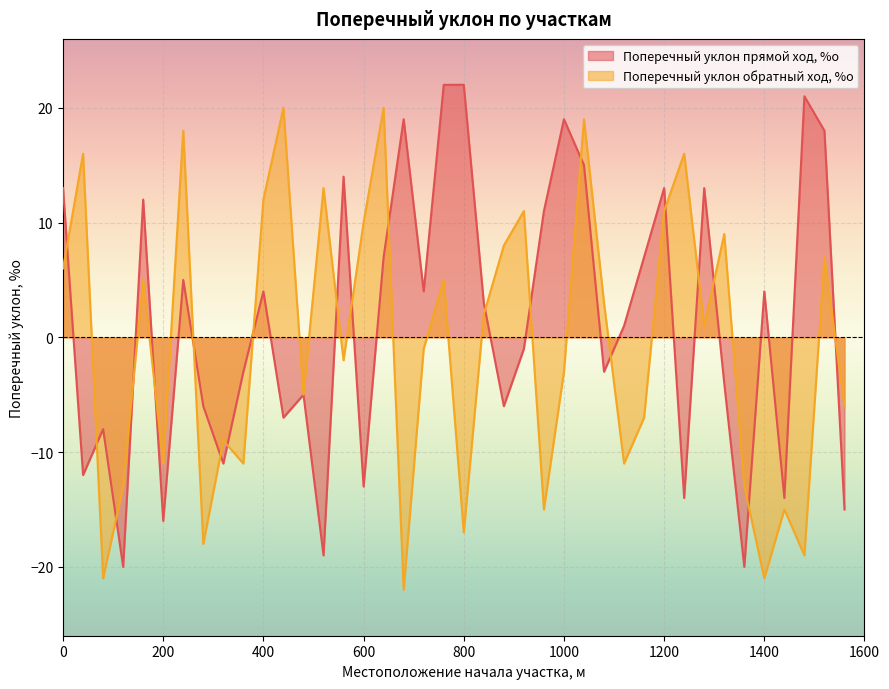

What is the highest value of the Поперечный уклон обратный ход, %о series?

20